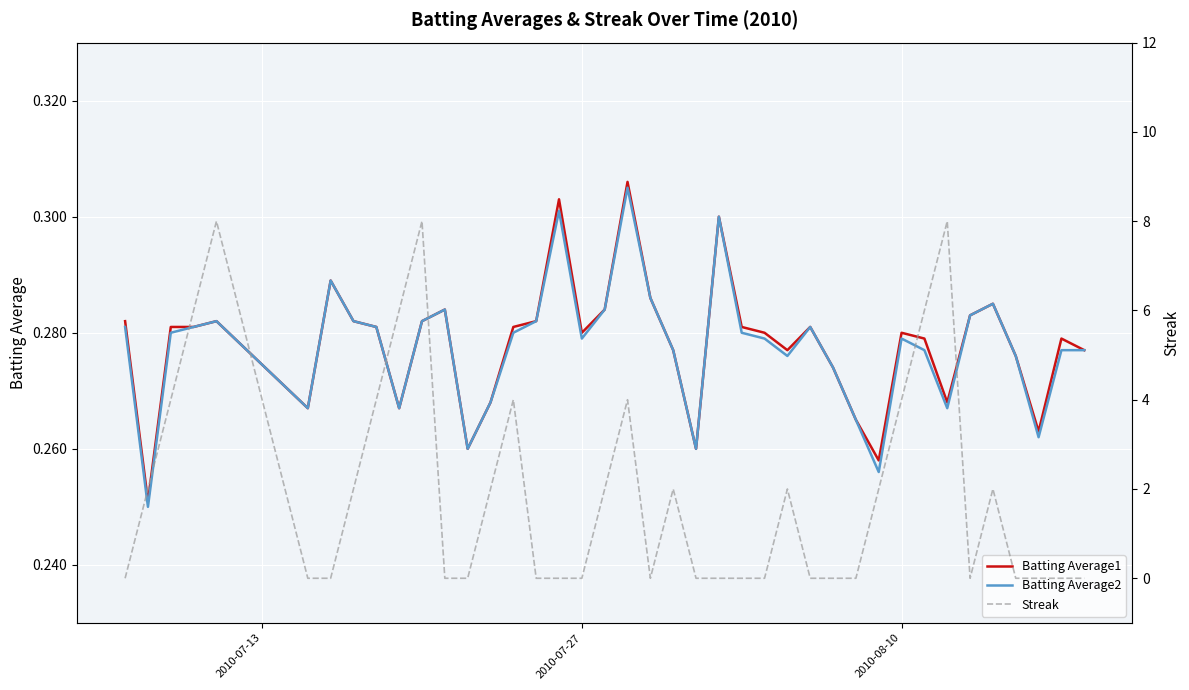

Rank the series by their maximum value, from lowest to highest.

Batting Average2, Batting Average1, Streak